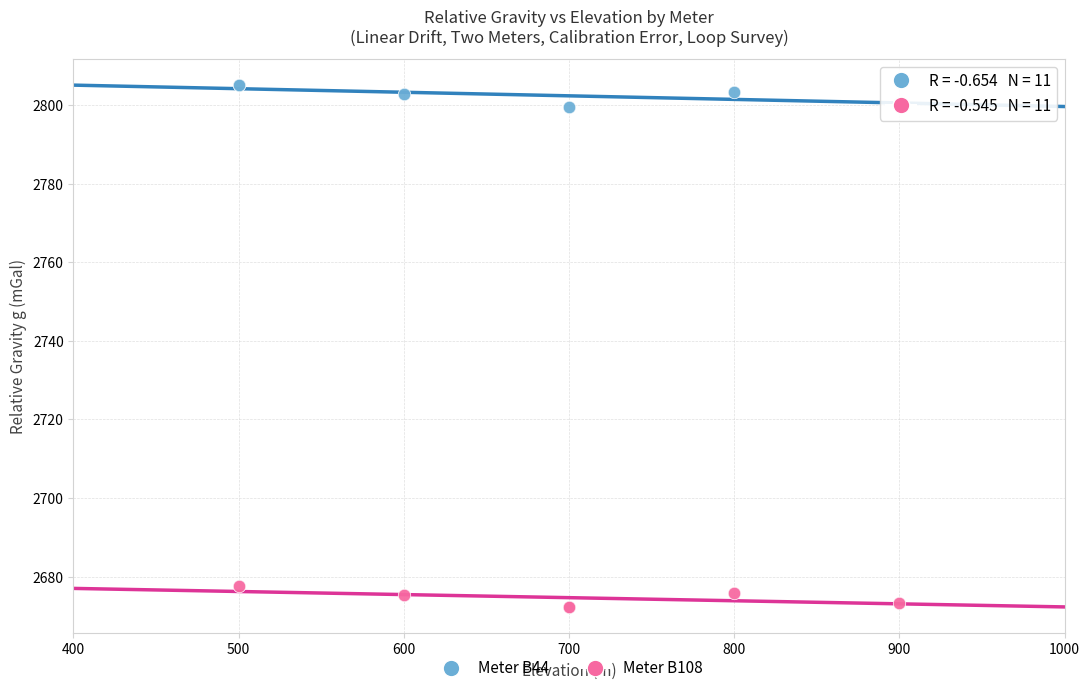

Which series reaches the minimum Y coordinate?

Meter B108